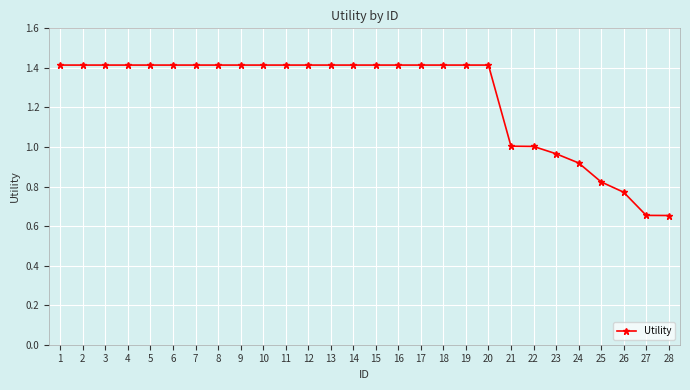

What is the value of the 18th point from the left?

1.4